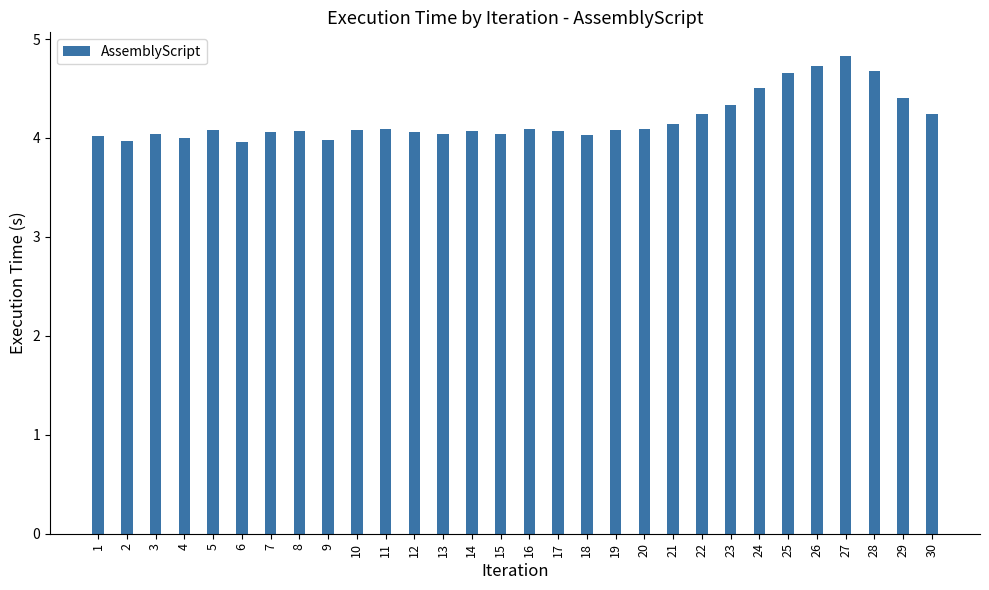

What is the ratio of the value at 2 to the value at 14?

1.0